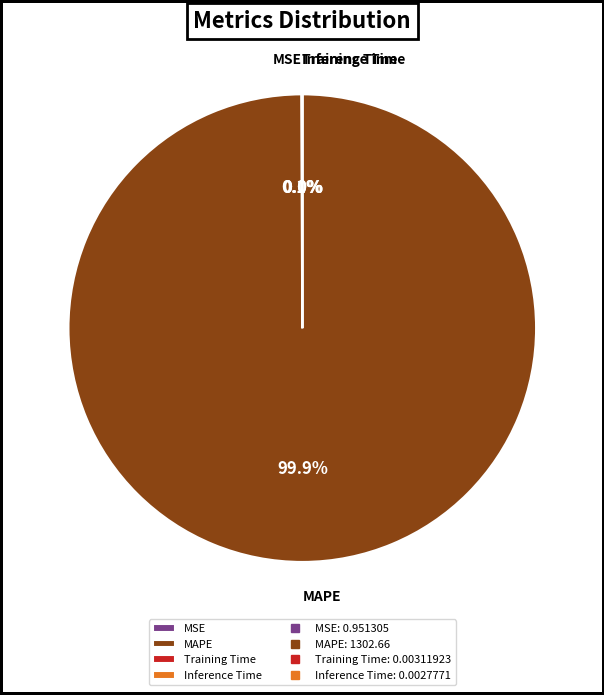

To the nearest percent, what percentage of the pie is MAPE?

100%